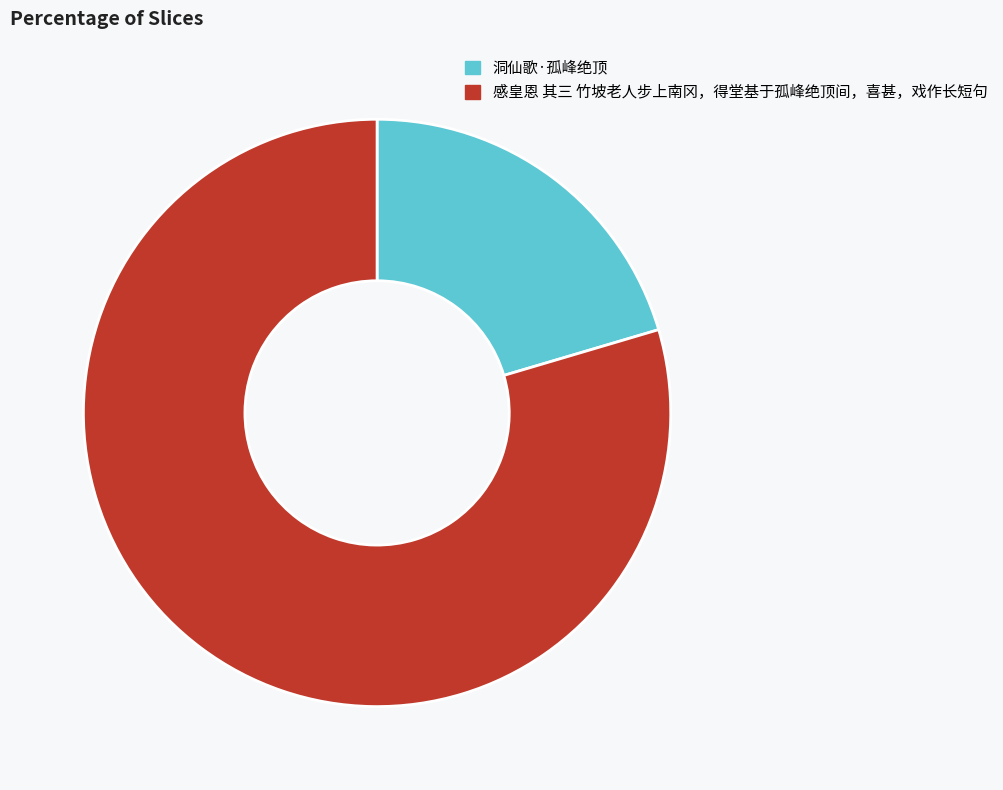

The 洞仙歌·孤峰绝顶 slice represents 20% of the pie. True or false?

True